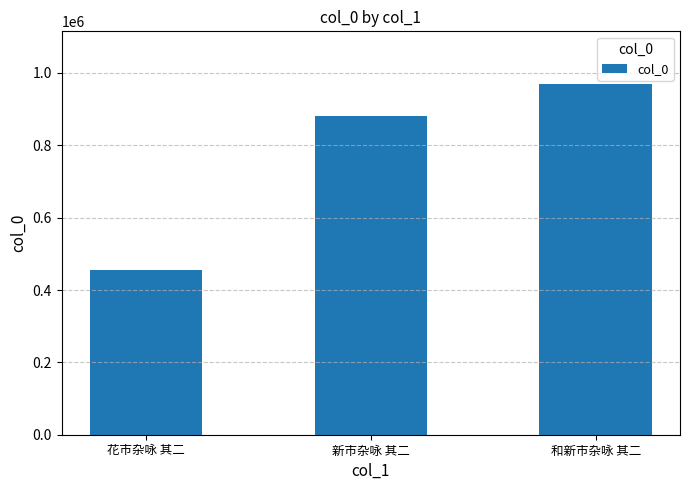

What is the label of the 2nd bar from the left?

新市杂咏 其二